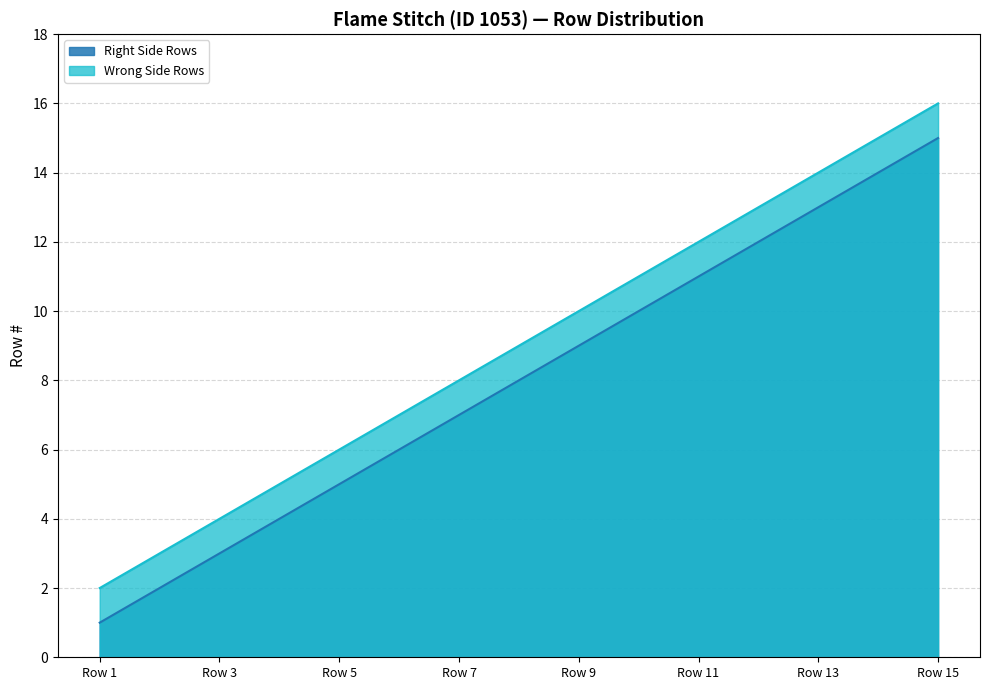

Which series has the widest spread of values?

Right Side Rows